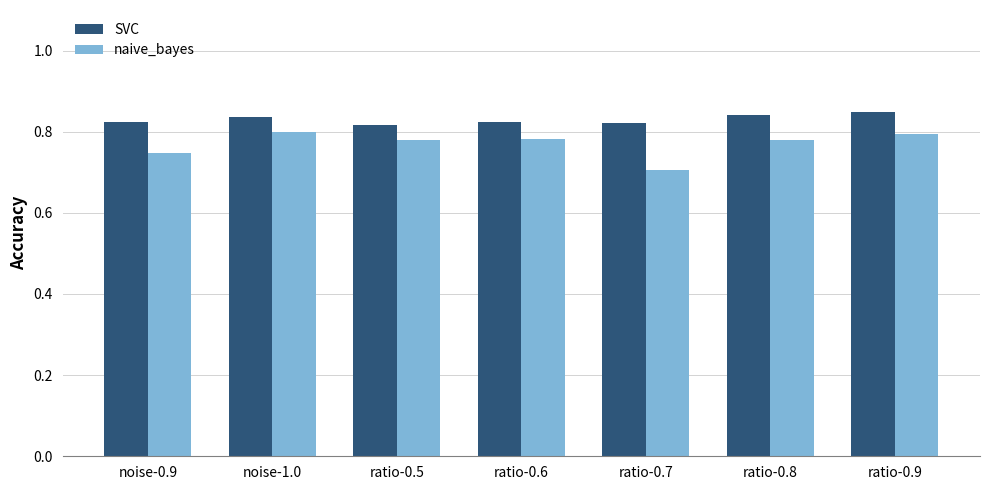

At noise-0.9, list the series in order from smallest to largest.

naive_bayes, SVC